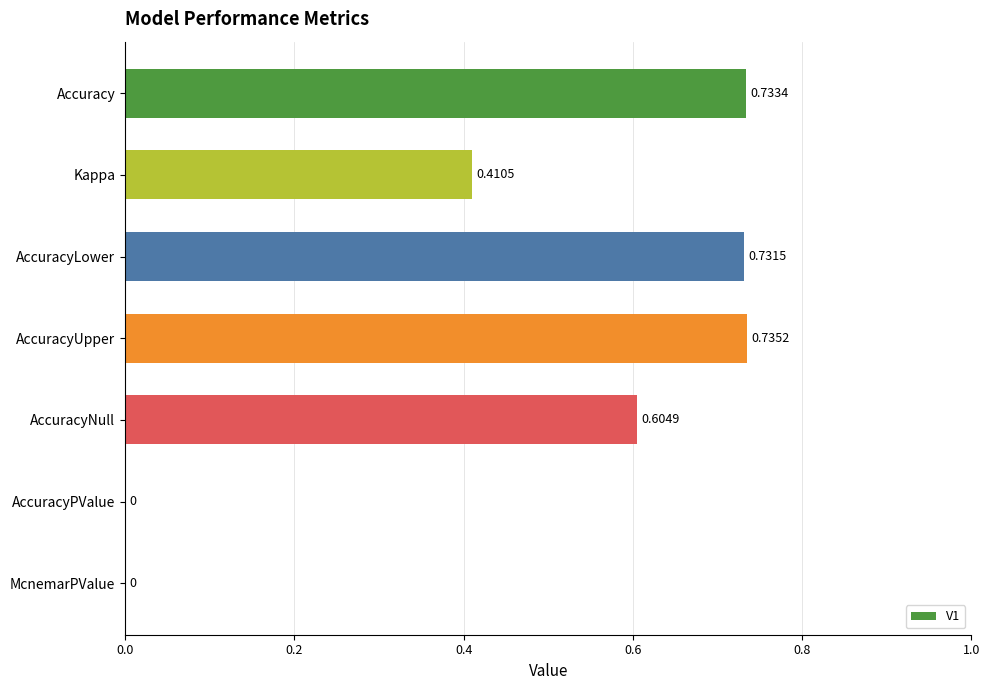

Between McnemarPValue and AccuracyLower, which is larger?

AccuracyLower